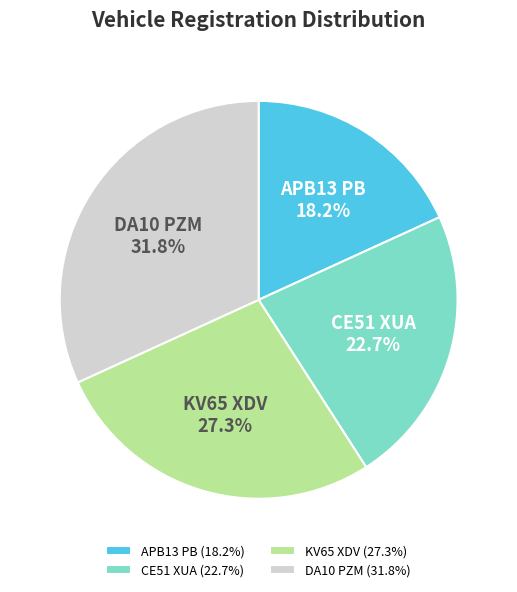

Is there any slice that represents more than half of the pie?

No